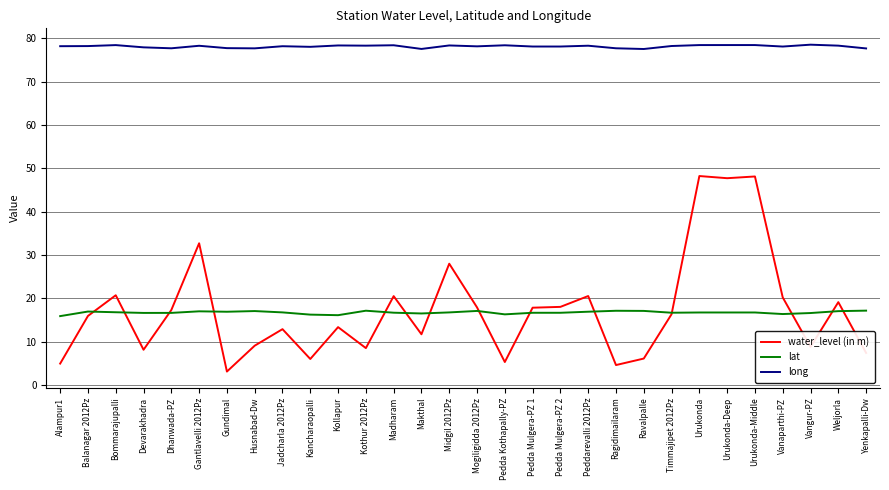

Which series has the largest range (max minus min)?

water_level (in m)